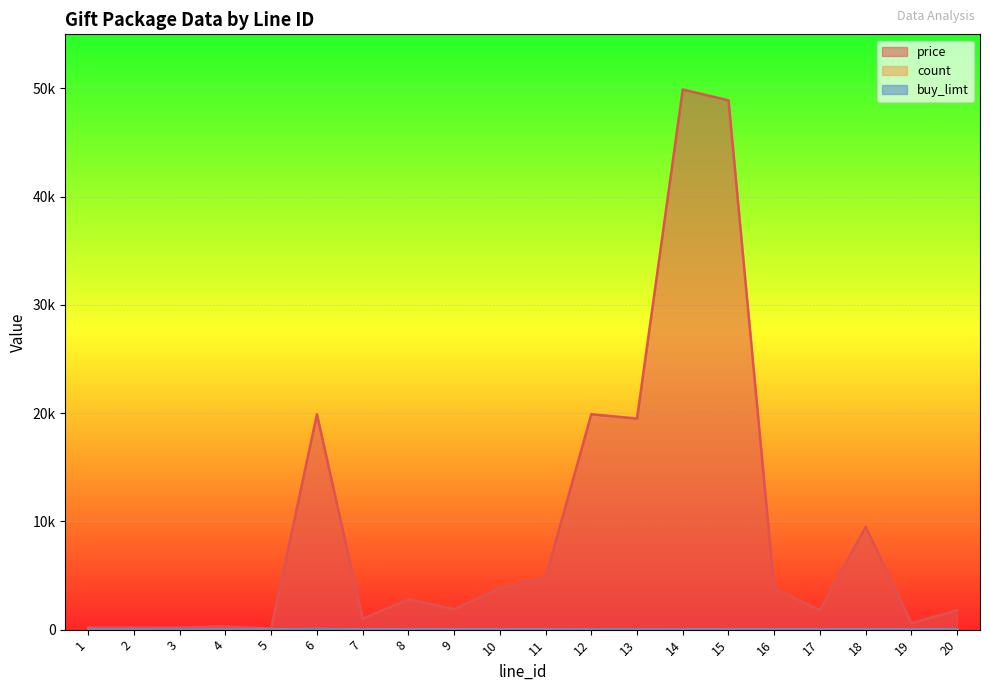

What is the highest value of the price series?

49900